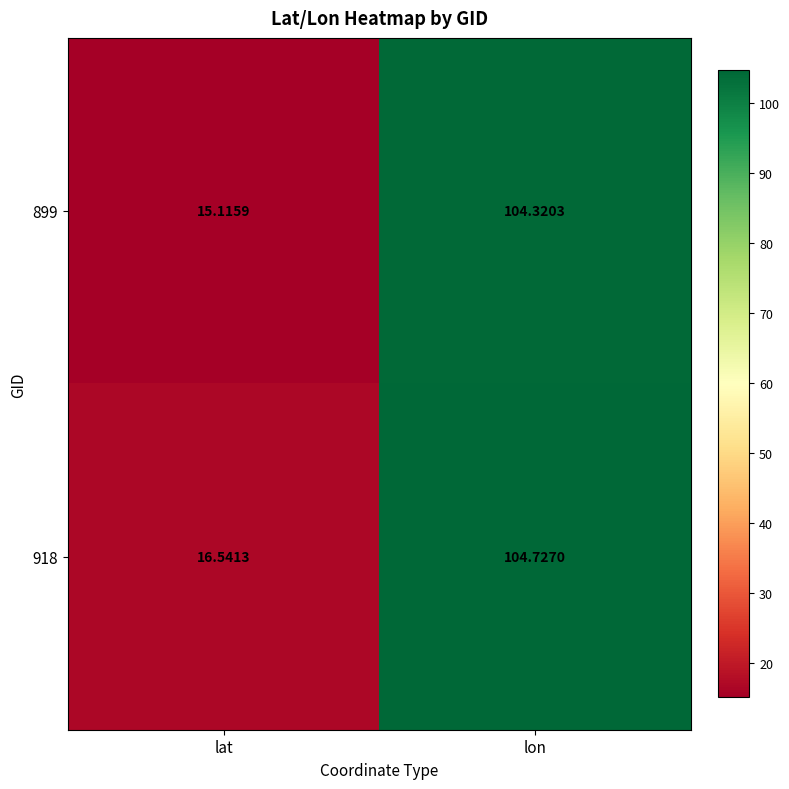

At how many categories does at least one series exceed 53?

1